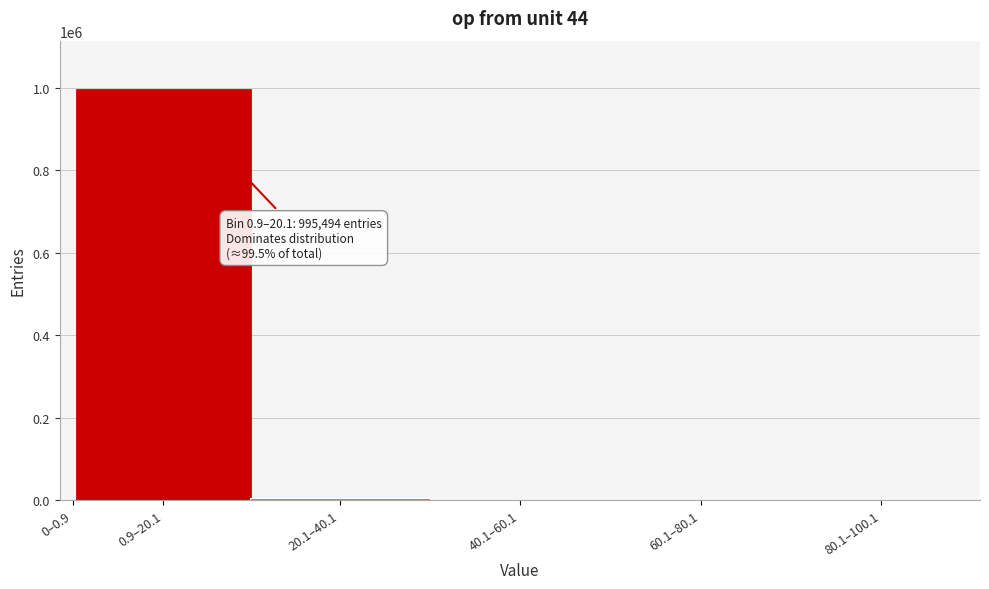

What is the sum of all values?

999997